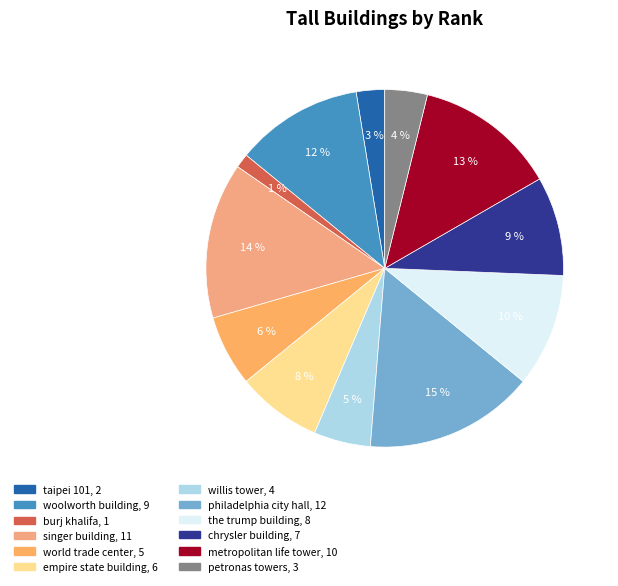

How many slices are in this pie chart?

12